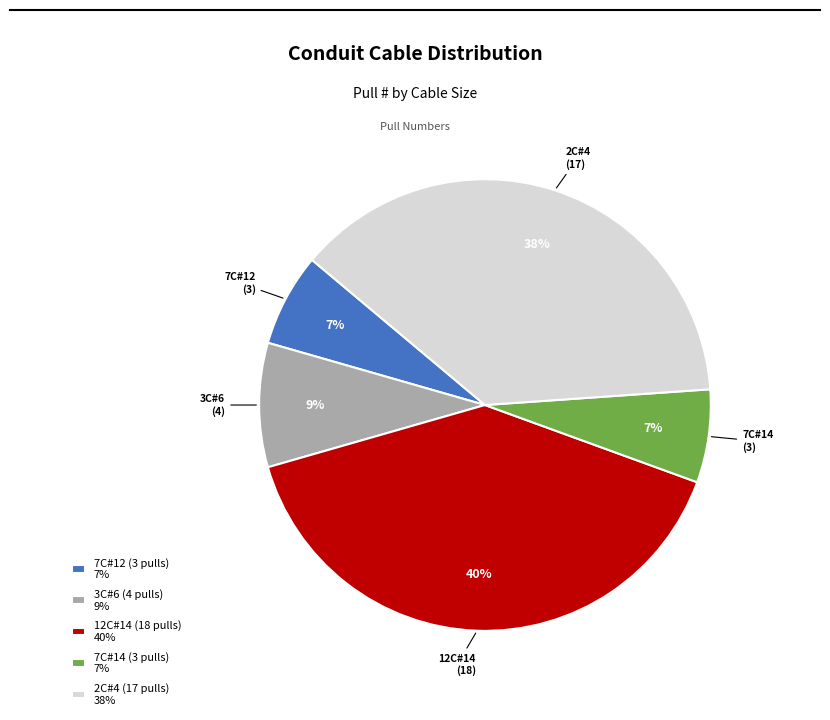

What is the largest slice in the pie chart?

12C#14